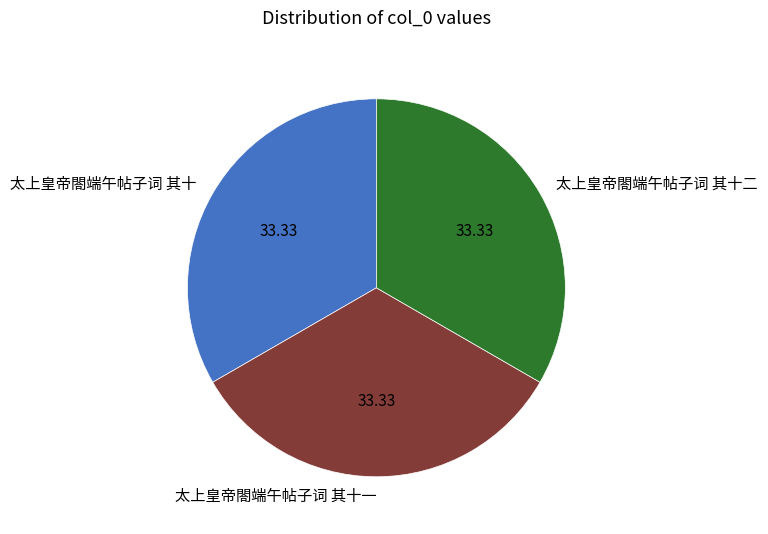

Is the sum of 太上皇帝閤端午帖子词 其十 and 太上皇帝閤端午帖子词 其十二 greater than half?

Yes